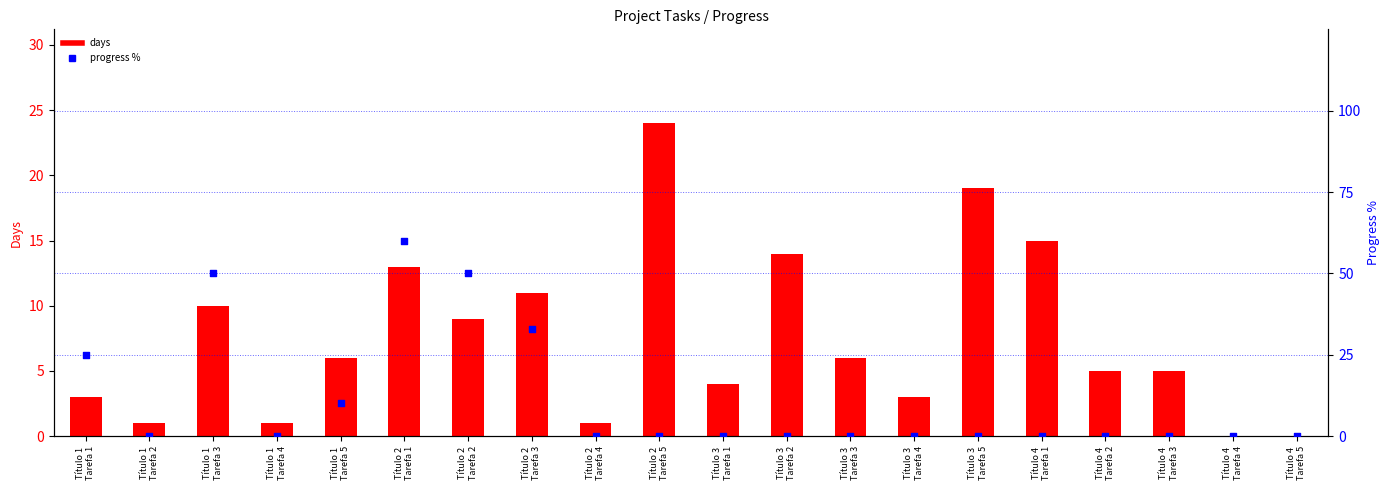

What are all the series names shown in the legend?

days, progress %